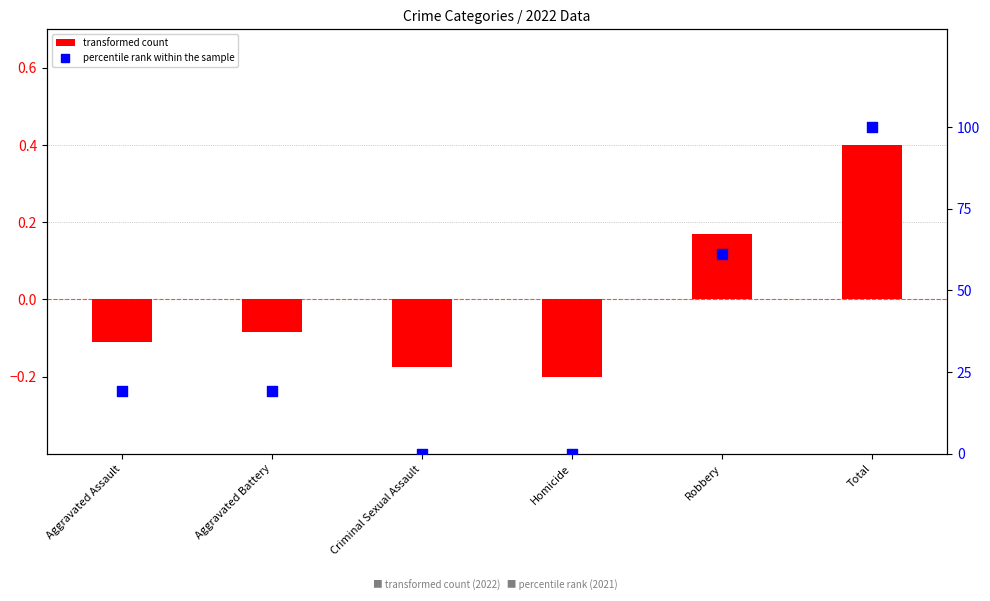

At how many categories does at least one series exceed 44?

2